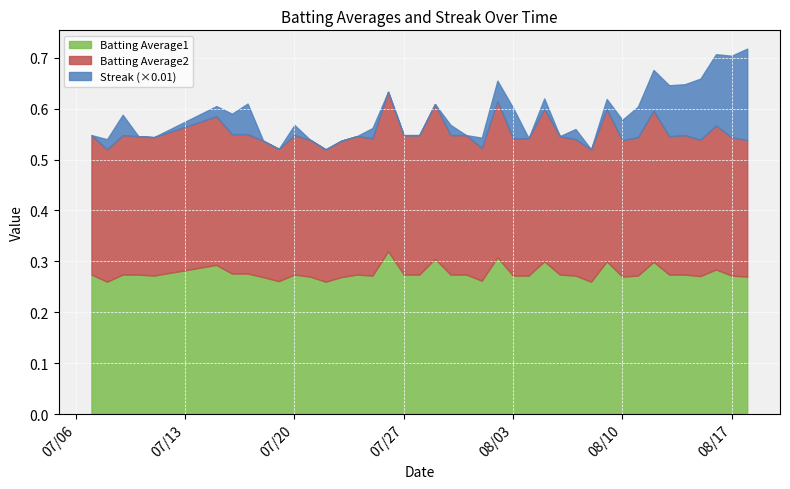

What are all the series names shown in the legend?

Batting Average1, Batting Average2, Streak (×0.01)